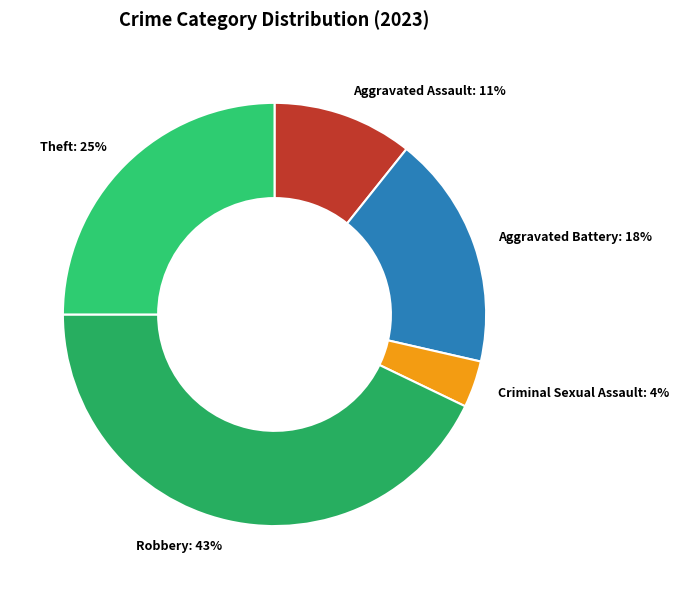

To the nearest percent, what percentage of the pie is Aggravated Battery?

18%